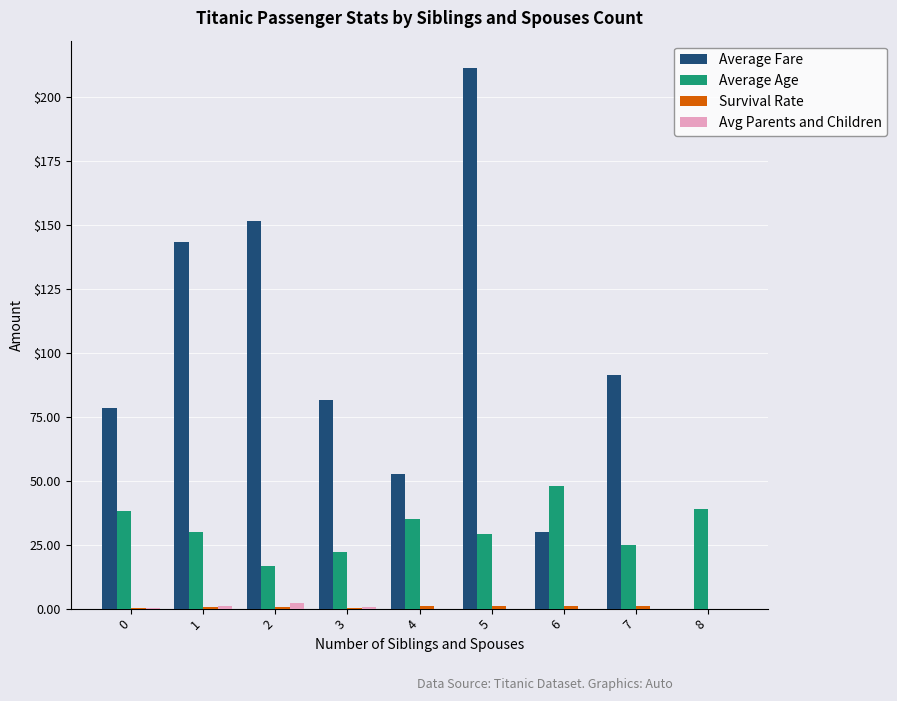

Reading left to right, what are all the values shown in this chart?

Average Fare: 0=78.3	1=143.1	2=151.6	3=81.4	4=52.5	5=211.3	6=30.0	7=91.1	8=0.0
Average Age: 0=38.2	1=30.1	2=16.4	3=22.0	4=35.0	5=29.0	6=48.0	7=25.0	8=39.0
Survival Rate: 0=0.4	1=0.6	2=0.5	3=0.3	4=1.0	5=1.0	6=1.0	7=1.0	8=0.0
Avg Parents and Children: 0=0.2	1=1.1	2=2.0	3=0.5	4=0.0	5=0.0	6=0.0	7=0.0	8=0.0